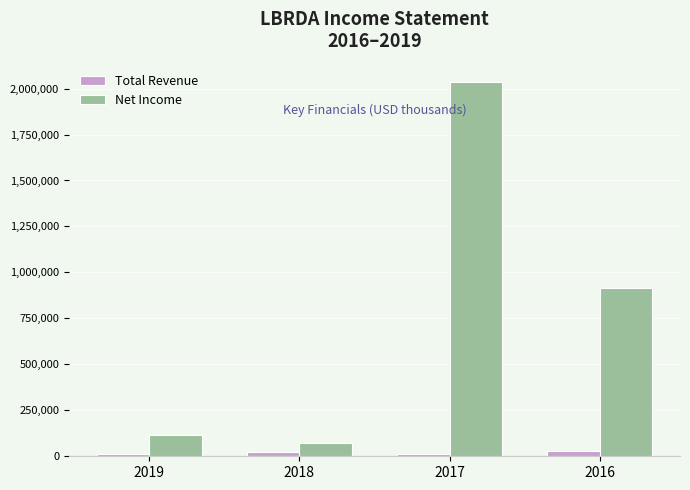

How many series are shown in this chart?

2